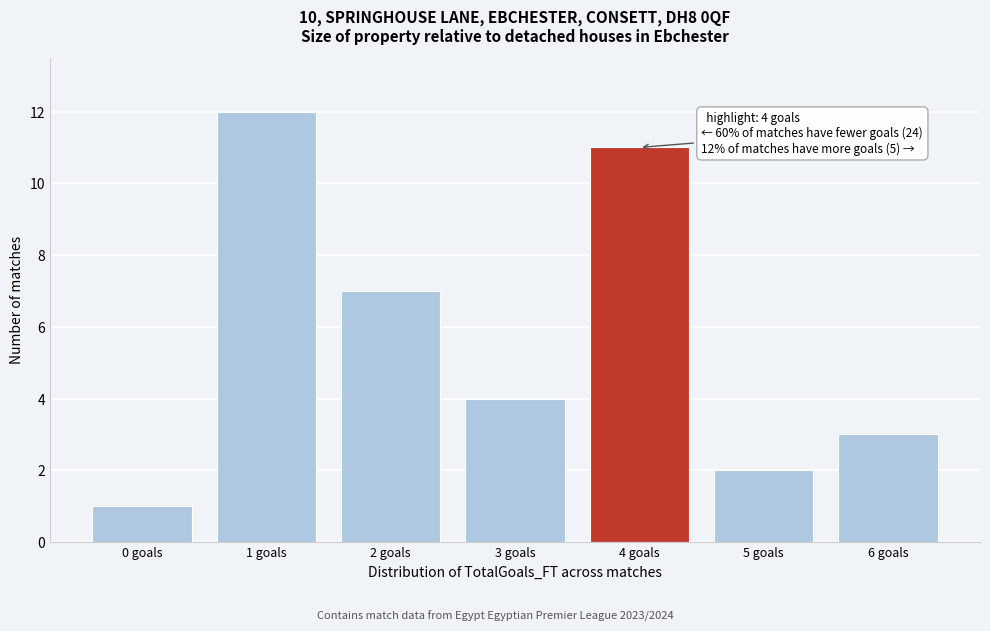

Reading left to right, what are all the values shown in this chart?

0 goals=1	1 goals=12	2 goals=7	3 goals=4	4 goals=11	5 goals=2	6 goals=3